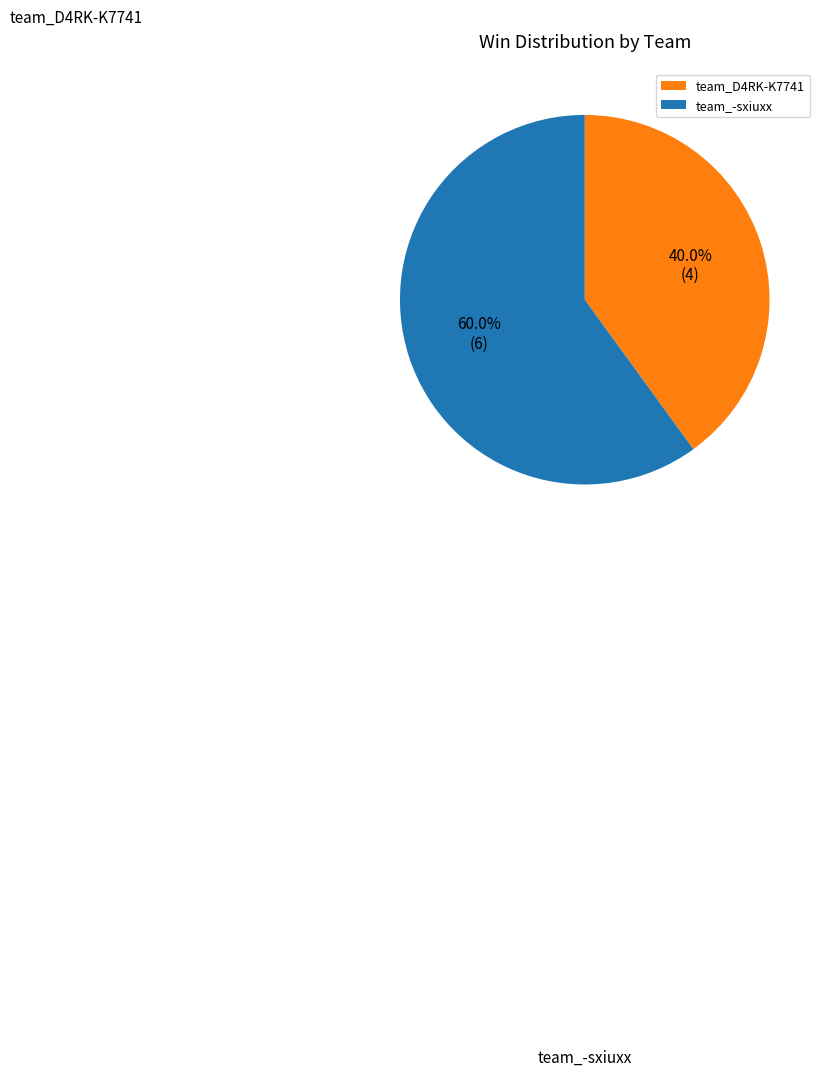

The team_-sxiuxx slice represents 66% of the pie. True or false?

False